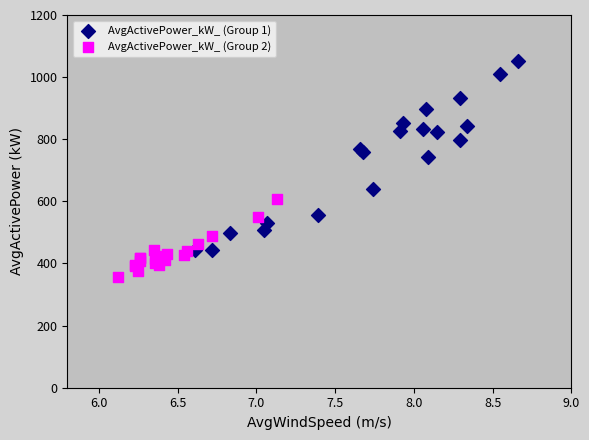

Which series contains the lowest Y value?

AvgActivePower_kW_ (Group 2)